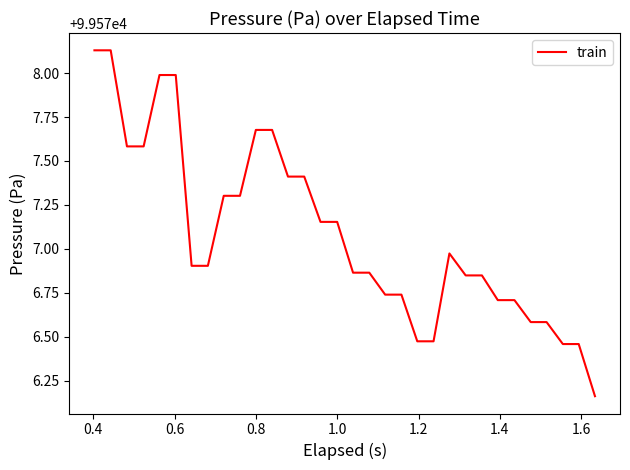

What is the difference between the maximum and minimum values?

2.0